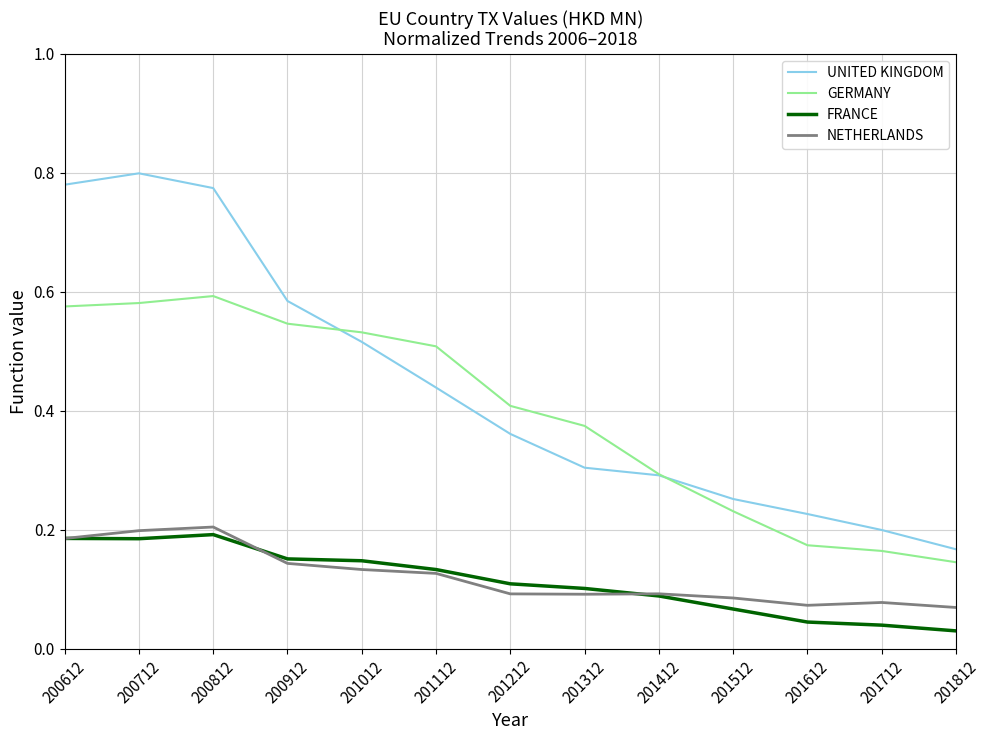

True or false: NETHERLANDS and GERMANY cross at least once.

False